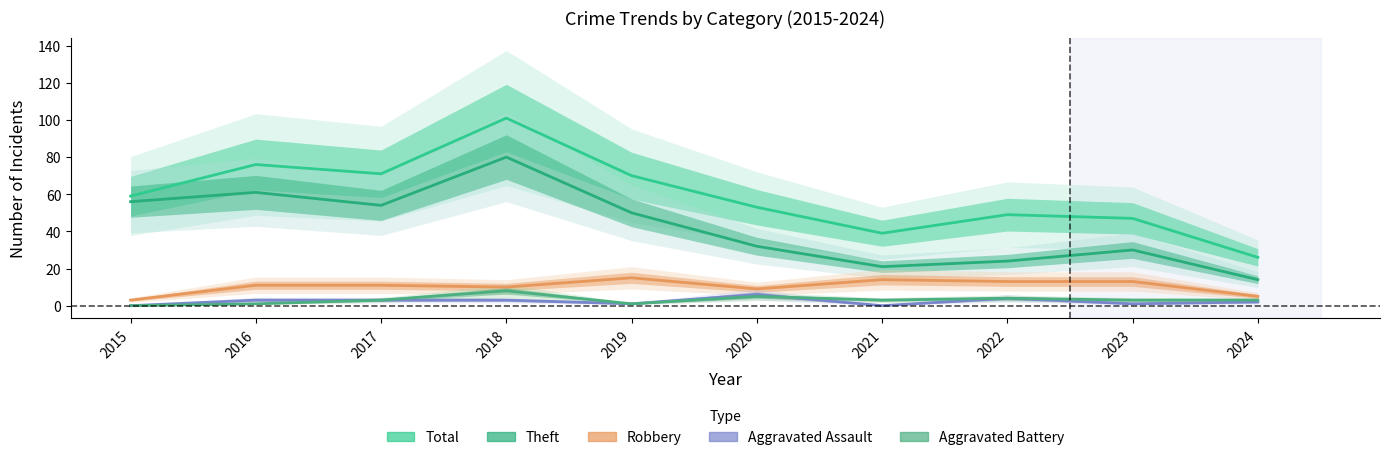

Which series has the largest range (max minus min)?

Total